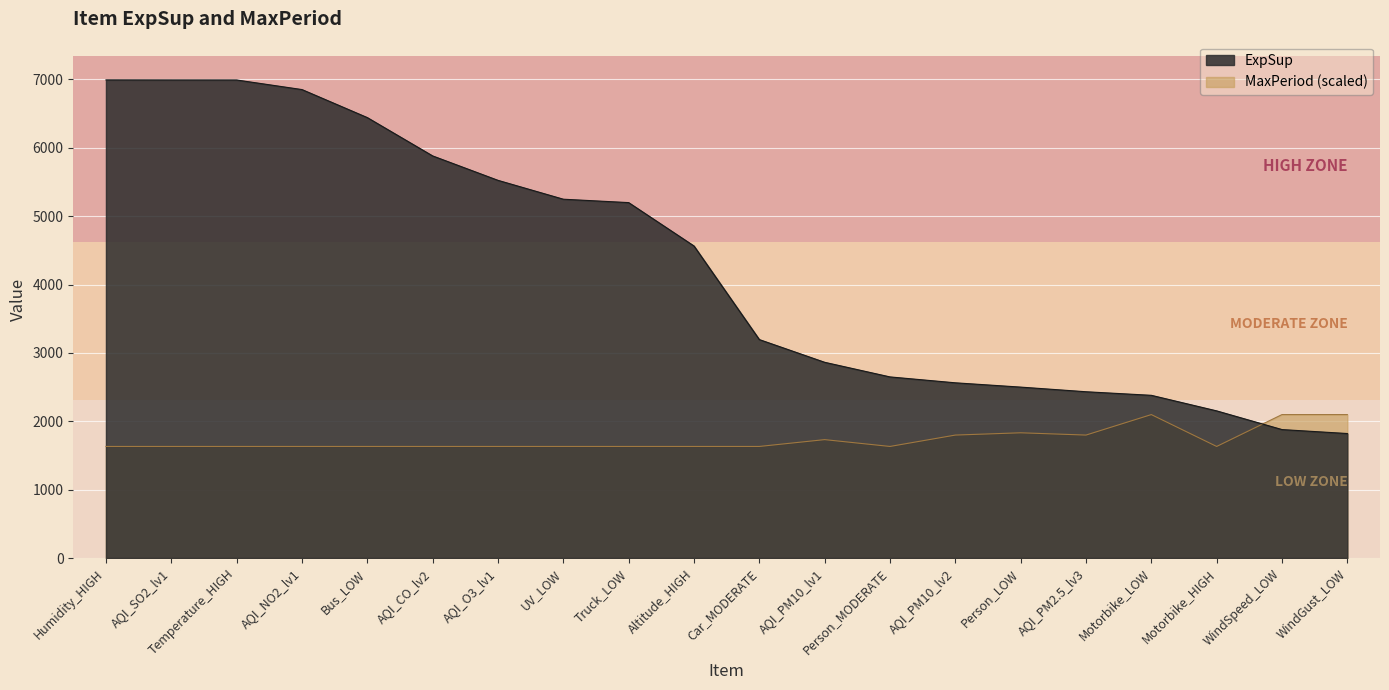

Reading right to left, list all the values displayed in this chart.

ExpSup: WindGust_LOW=1820.7	WindSpeed_LOW=1878.5	Motorbike_HIGH=2151.9	Motorbike_LOW=2379.6	AQI_PM2.5_lv3=2431.8	Person_LOW=2499.7	AQI_PM10_lv2=2562.5	Person_MODERATE=2648.8	AQI_PM10_lv1=2862.6	Car_MODERATE=3194.9	Altitude_HIGH=4563.8	Truck_LOW=5198.3	UV_LOW=5248.0	AQI_O3_lv1=5524.0	AQI_CO_lv2=5881.2	Bus_LOW=6441.8	AQI_NO2_lv1=6851.7	Temperature_HIGH=6991.7	AQI_SO2_lv1=6992.0	Humidity_HIGH=6992.9
MaxPeriod: WindGust_LOW=2097.9	WindSpeed_LOW=2097.9	Motorbike_HIGH=1631.7	Motorbike_LOW=2097.9	AQI_PM2.5_lv3=1798.2	Person_LOW=1831.5	AQI_PM10_lv2=1798.2	Person_MODERATE=1631.7	AQI_PM10_lv1=1731.6	Car_MODERATE=1631.7	Altitude_HIGH=1631.7	Truck_LOW=1631.7	UV_LOW=1631.7	AQI_O3_lv1=1631.7	AQI_CO_lv2=1631.7	Bus_LOW=1631.7	AQI_NO2_lv1=1631.7	Temperature_HIGH=1631.7	AQI_SO2_lv1=1631.7	Humidity_HIGH=1631.7